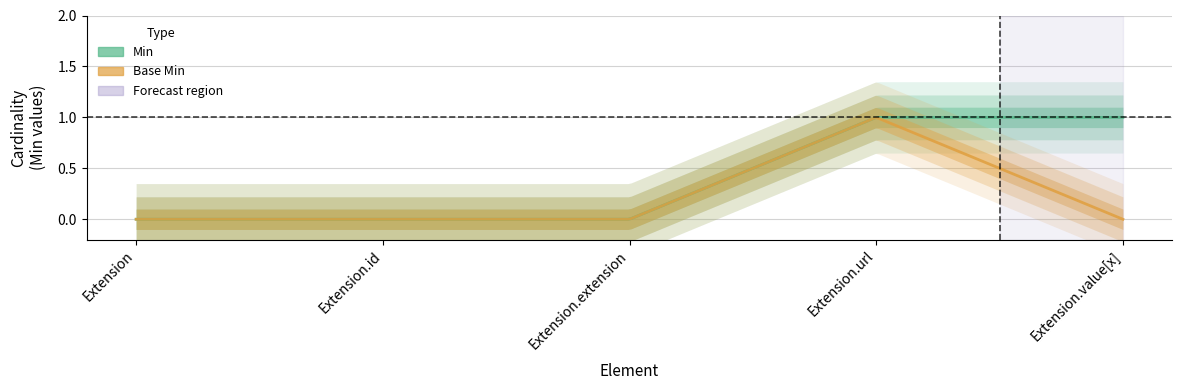

Rank the categories by Min value from lowest to highest.

Extension, Extension.id, Extension.extension, Extension.url, Extension.value[x]